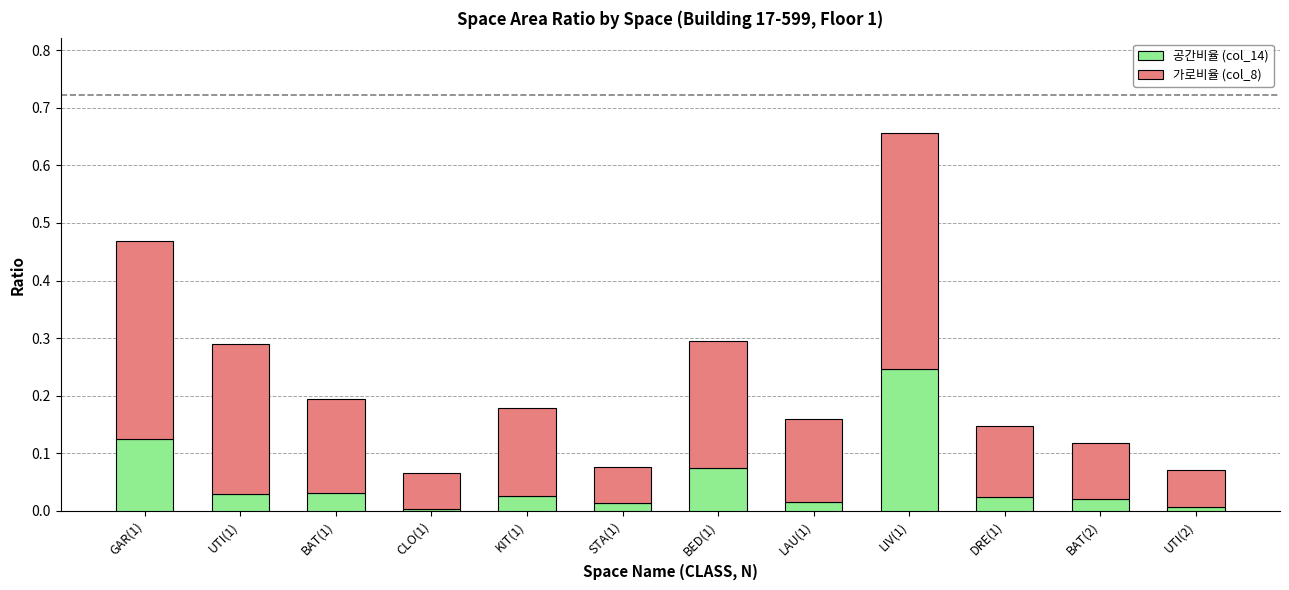

The 공간비율 (col_14) series shows 0.1 at GAR(1). True or false?

True